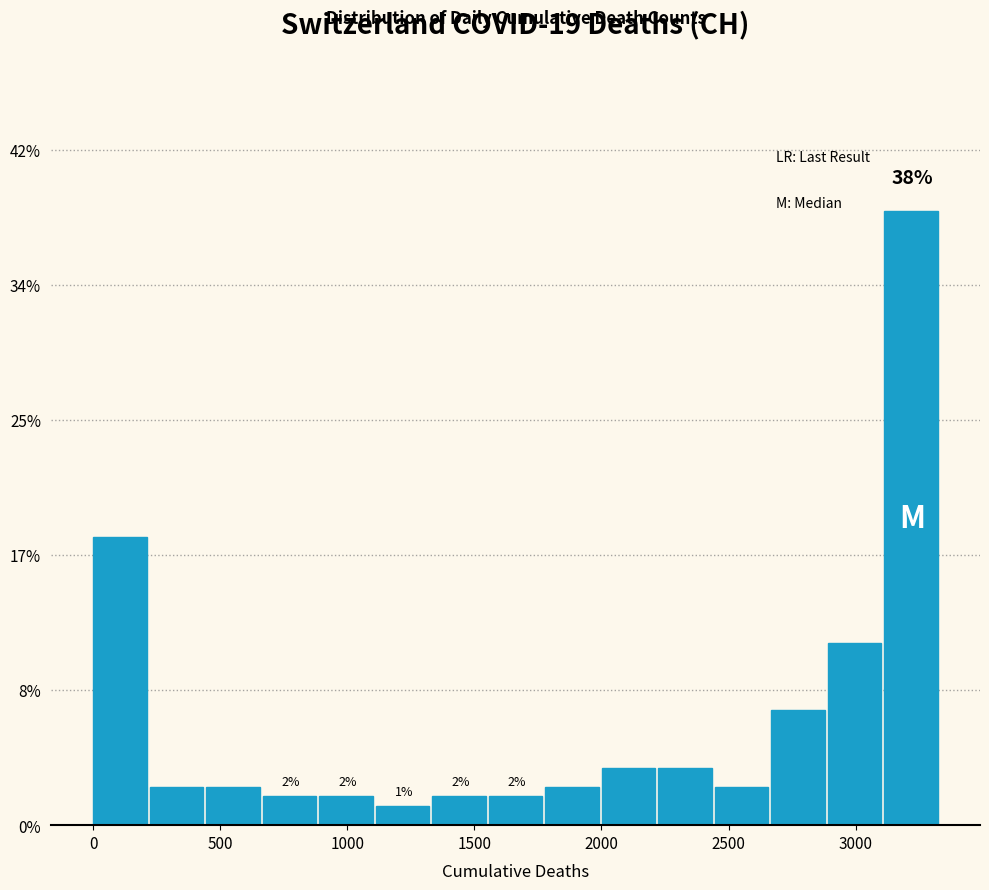

Which range on the x-axis has the tallest bar?

3100 to 3350